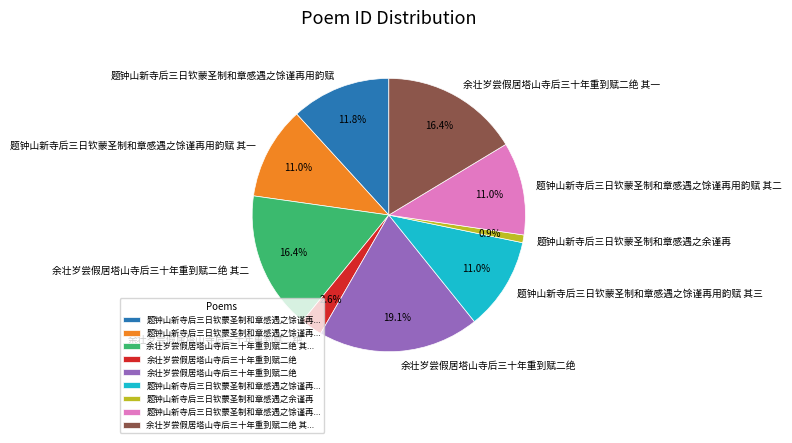

To the nearest percent, what is the average slice percentage?

11%